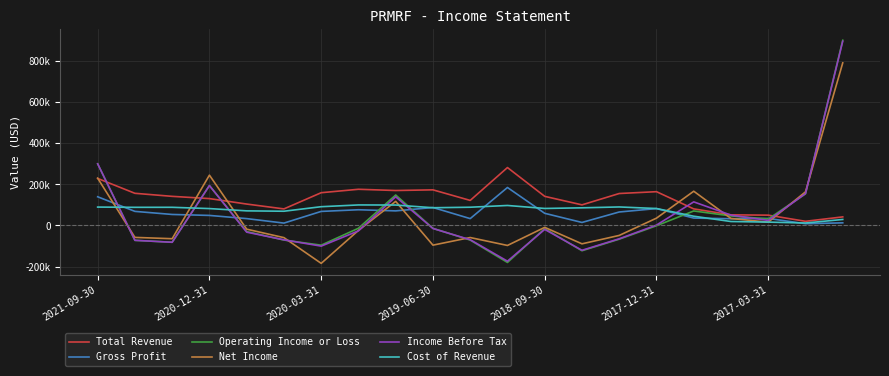

What are all the series names shown in the legend?

Total Revenue, Gross Profit, Operating Income or Loss, Net Income, Income Before Tax, Cost of Revenue